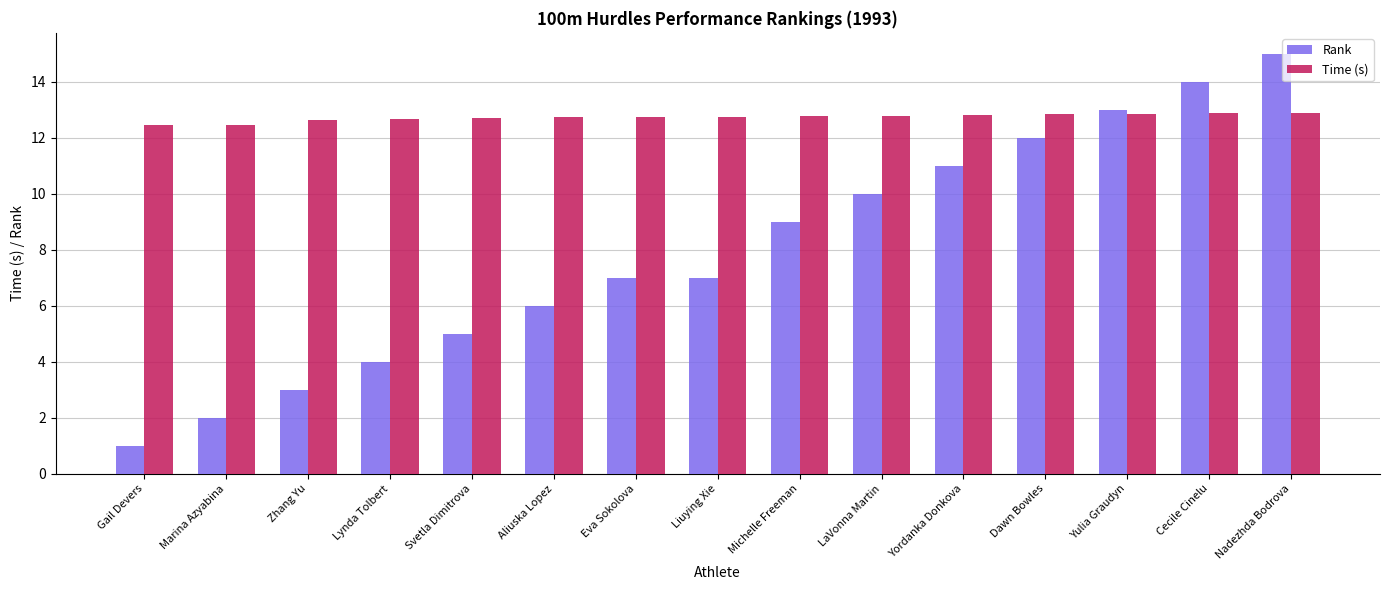

Count the number of categories in the chart.

15